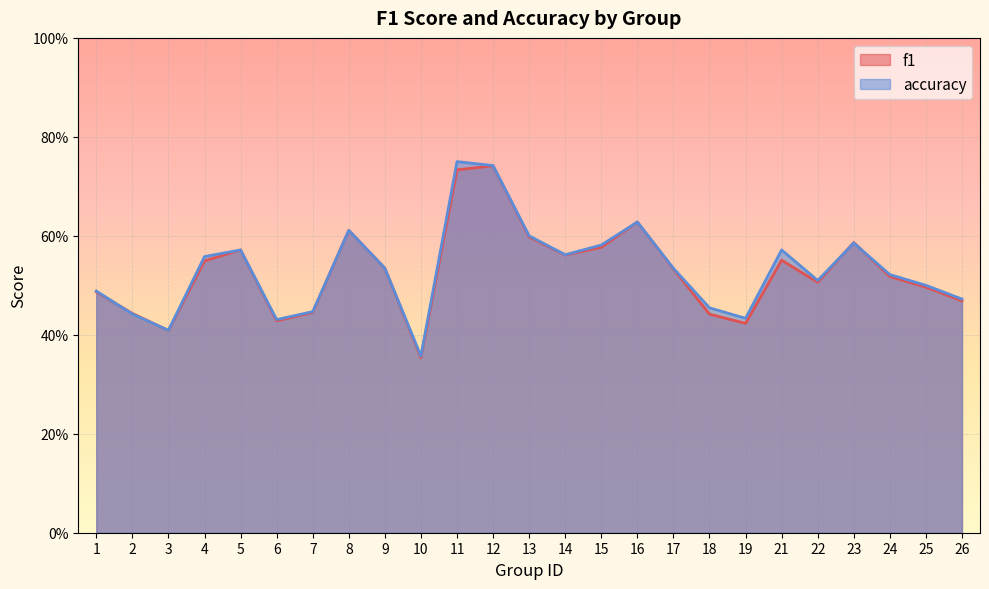

Does the chart display data point markers on the line(s)?

No